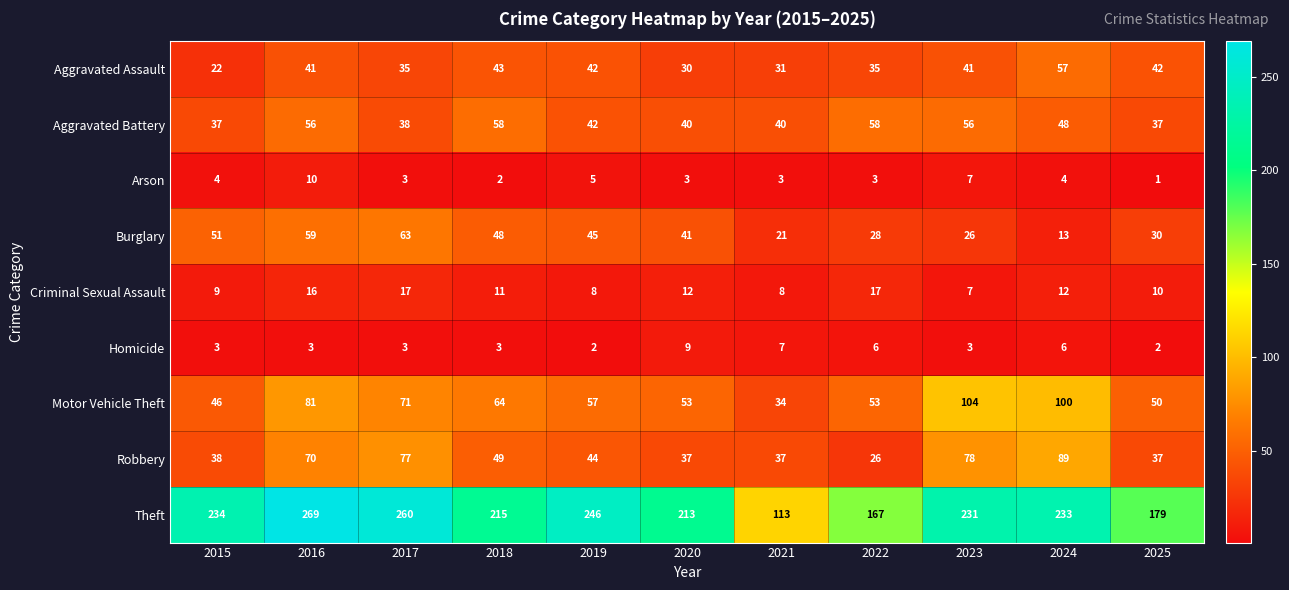

What is the maximum value shown in the chart?

269